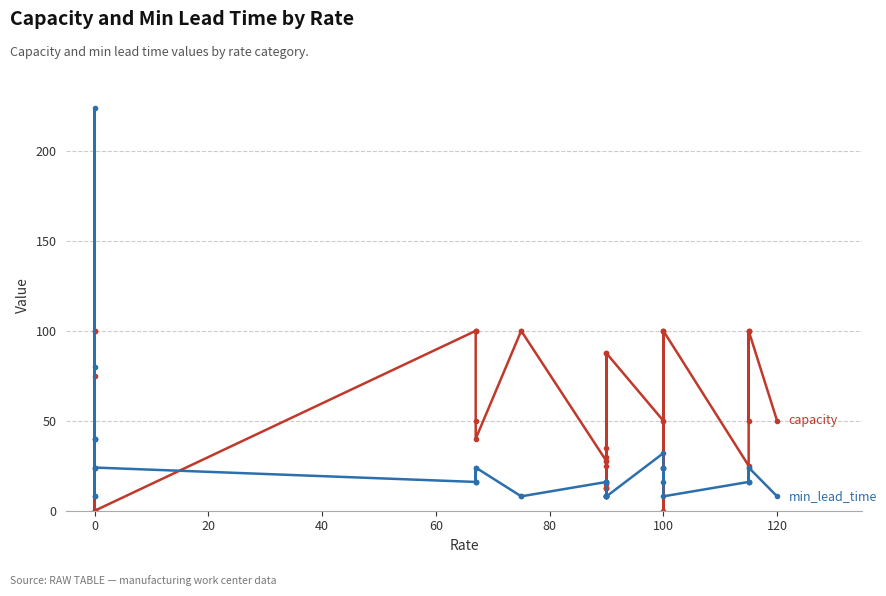

Which series has the largest total across all categories?

capacity